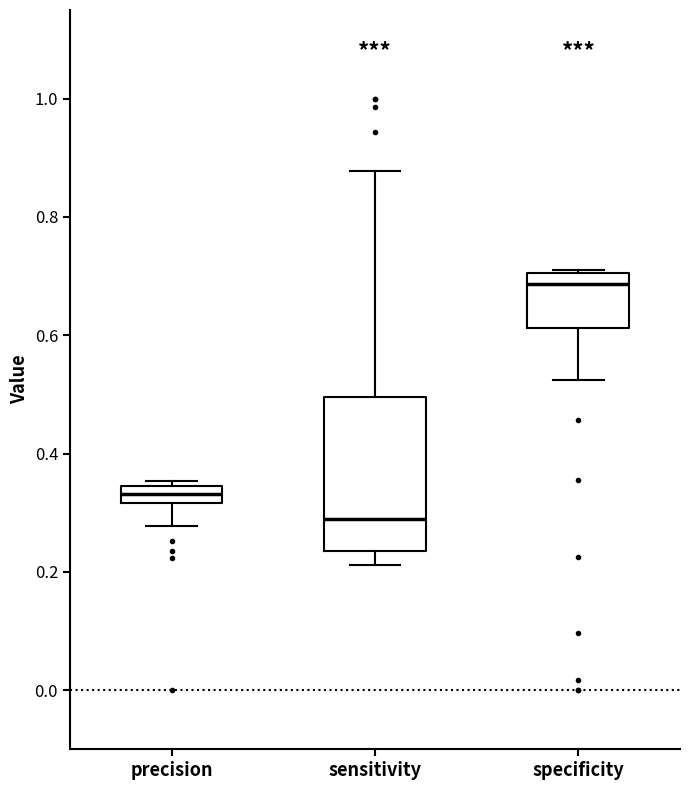

Comparing the boxes themselves (not the whiskers), which one is the tallest?

sensitivity